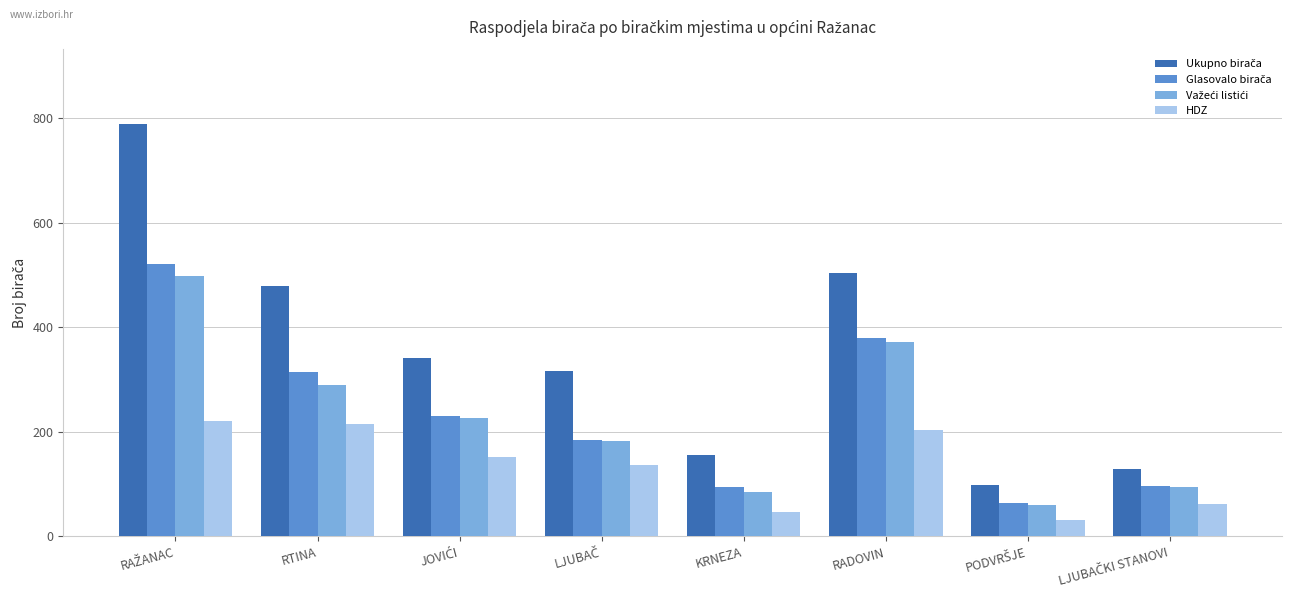

The HDZ series shows 203 at RADOVIN. True or false?

True